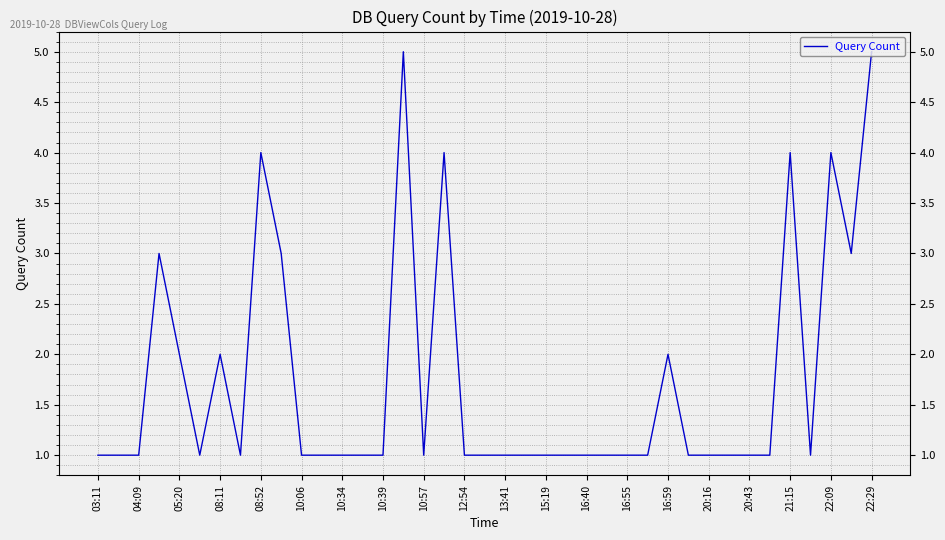

What is the maximum value shown in the chart?

5